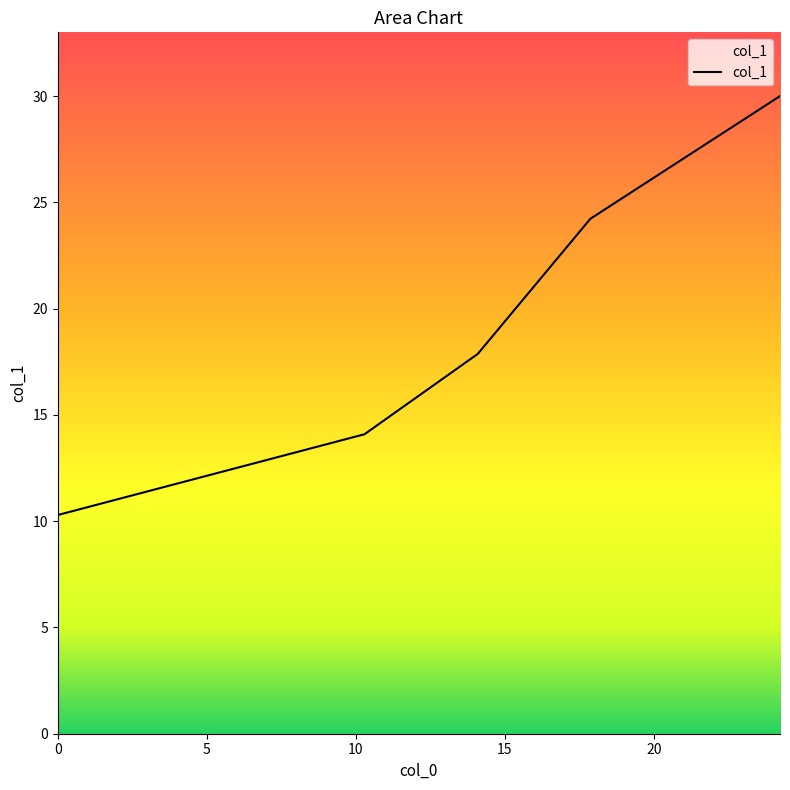

What is the maximum value shown in the chart?

30.0